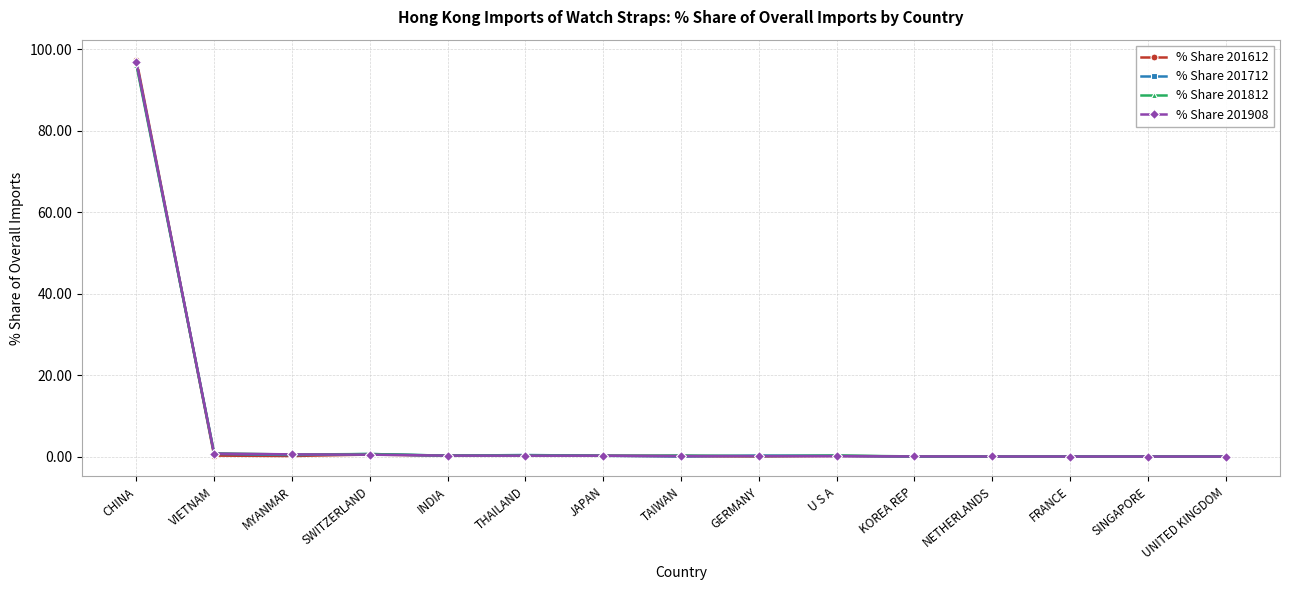

The value of % Share 201612 at KOREA REP is 0.0. True or false?

True